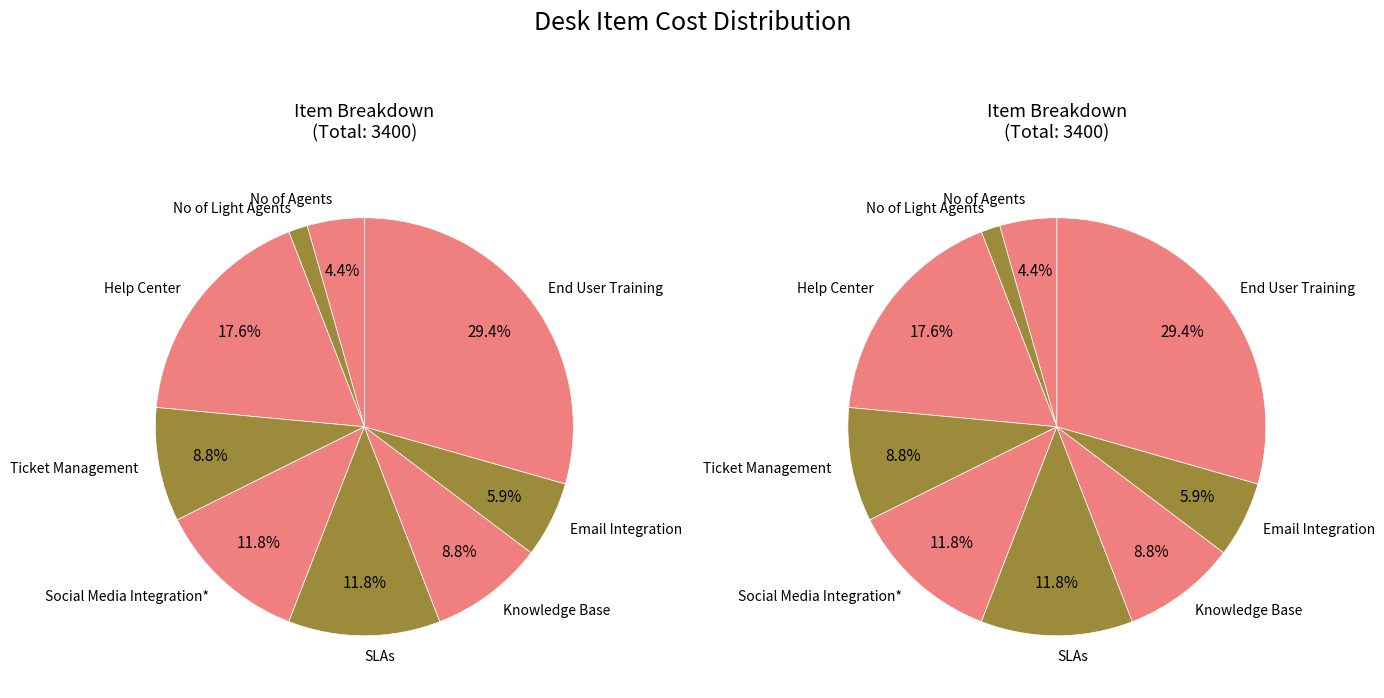

Approximately how many times larger is the value at Ticket Management compared to No of Agents?

2.0